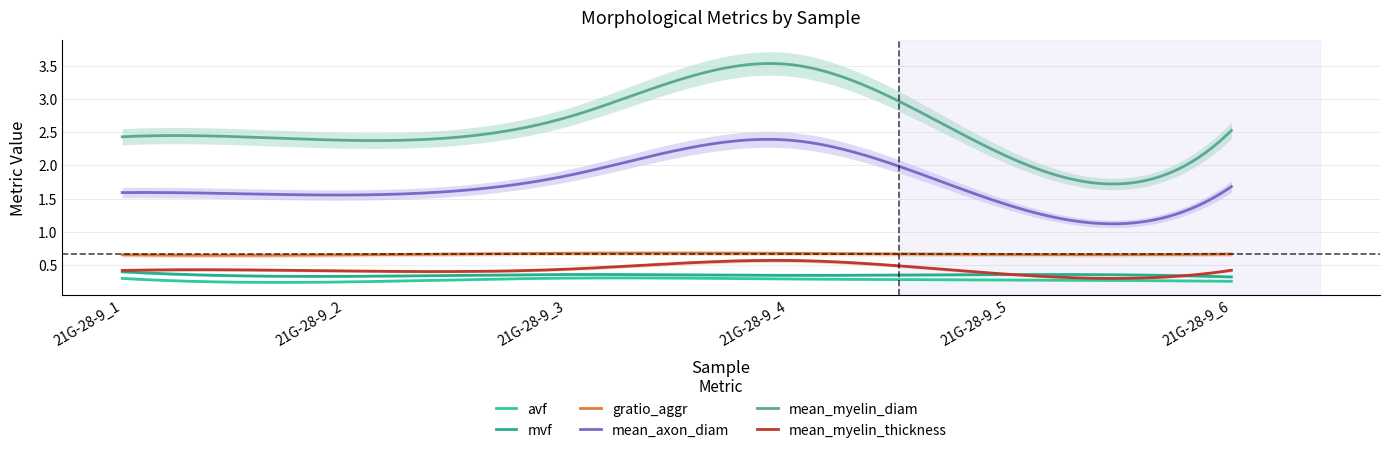

In mvf, how many points are lower than both neighbors (excluding endpoints)?

2